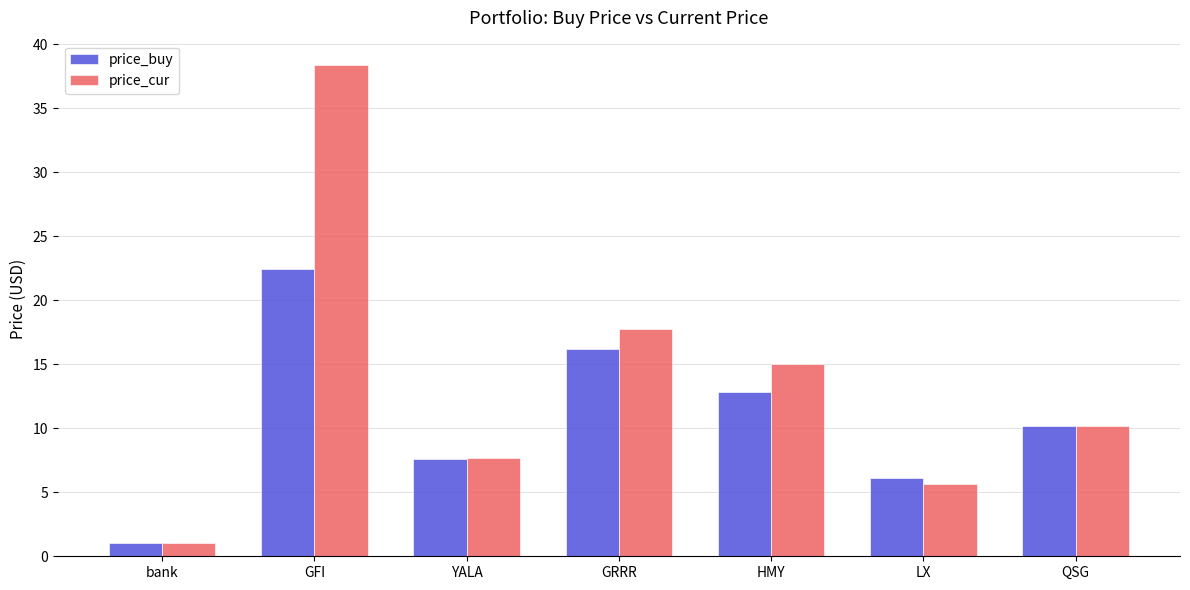

What is the label of the 2nd bar from the right?

LX